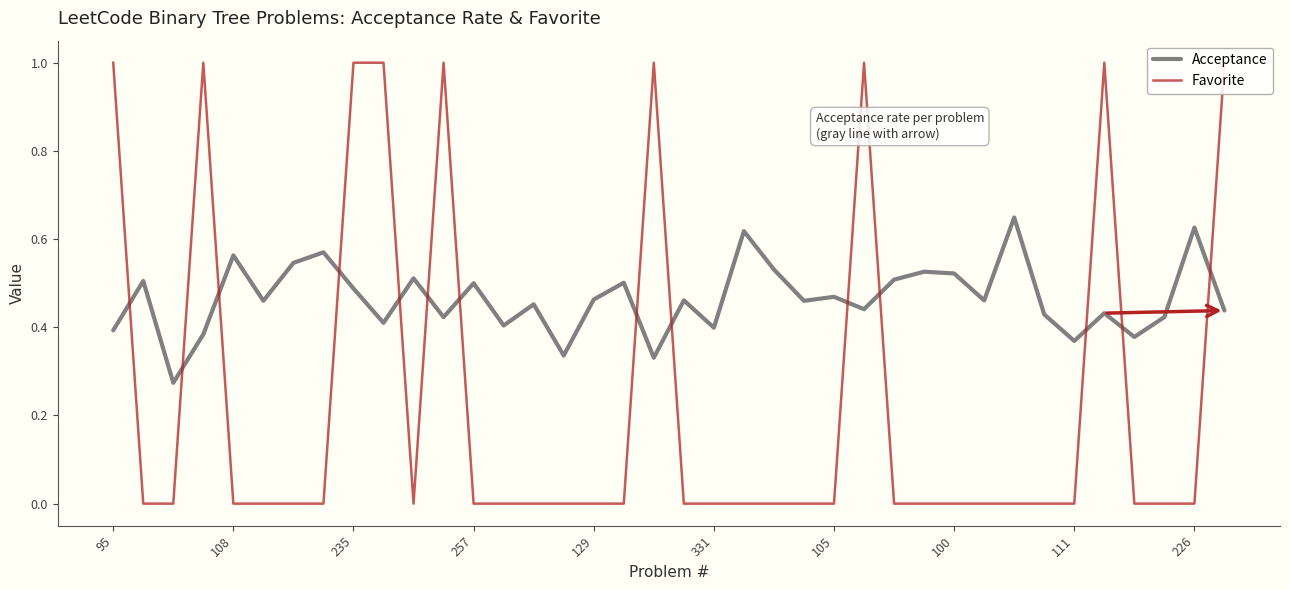

At which category does the chart reach its peak across all series?

95